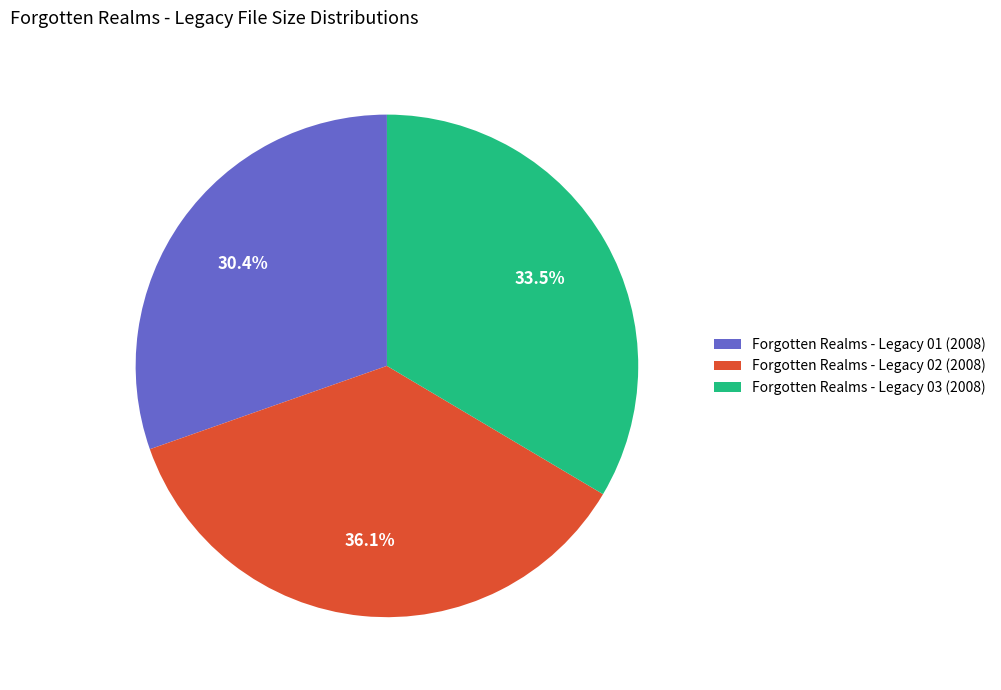

To the nearest percent, what percentage of the pie is Forgotten Realms - Legacy 01 (2008)?

30%